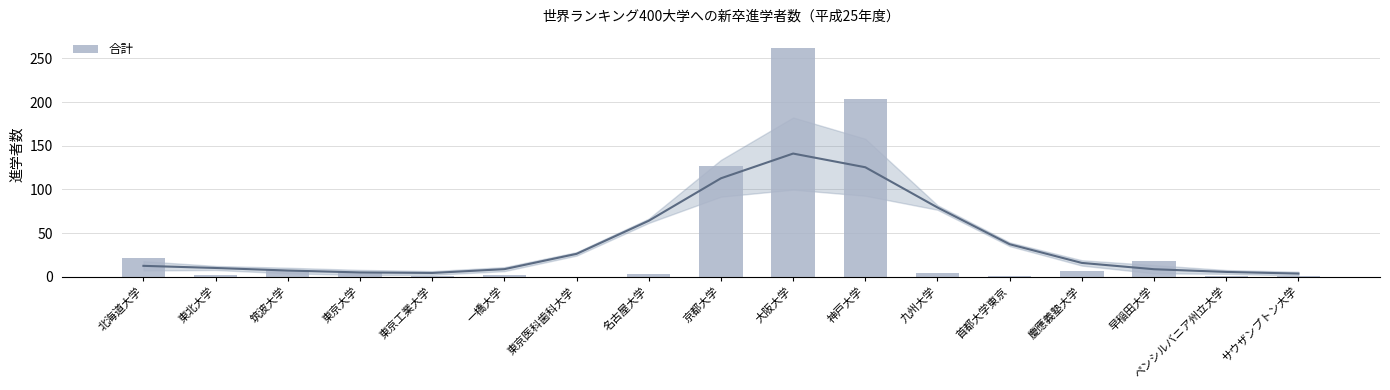

How many values are above zero?

16